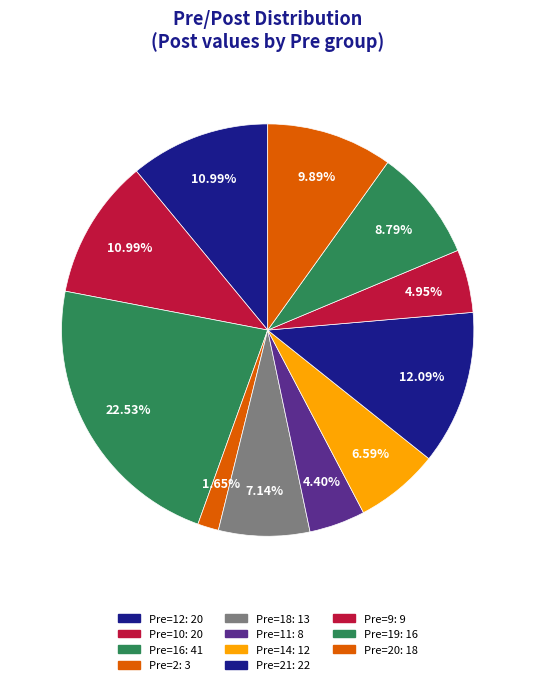

How many segments does this pie chart have?

11